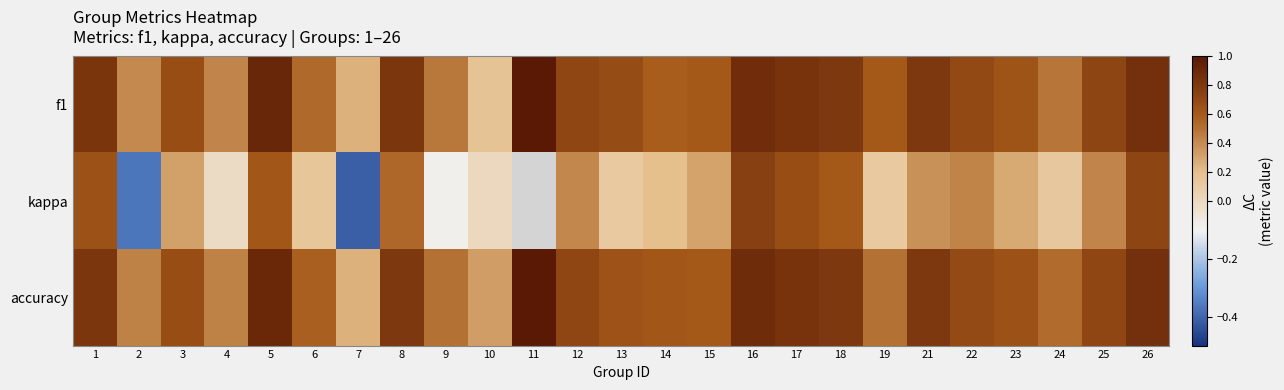

The value of accuracy at 13 is 0.3. True or false?

False